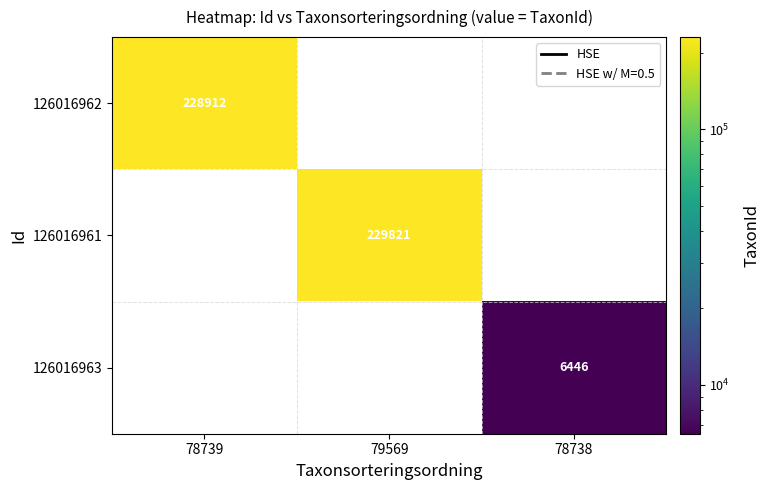

Is it true that 126016963 equals 1643 at 78738?

False